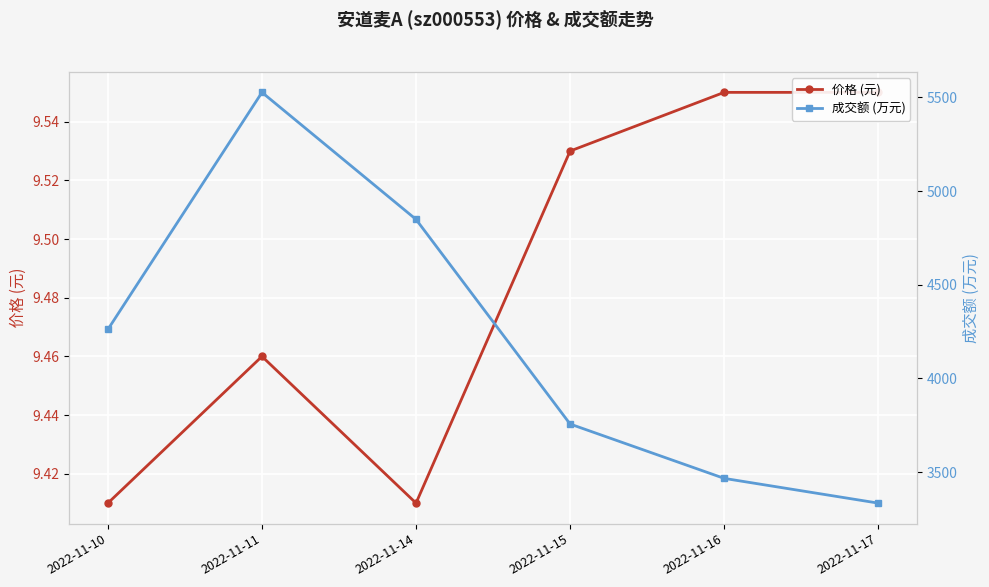

Count the 价格 (元) values in the range 9 to 10.

6